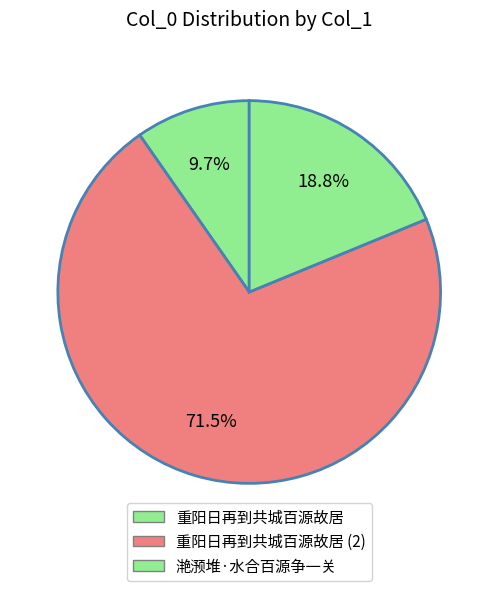

To the nearest percent, what is the difference between the largest and smallest slice percentages?

62%